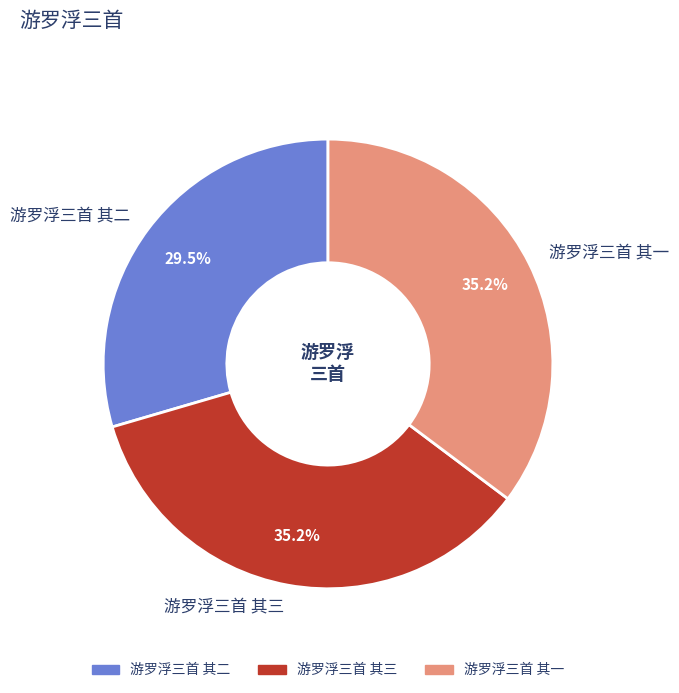

Count the number of slices in the pie.

3